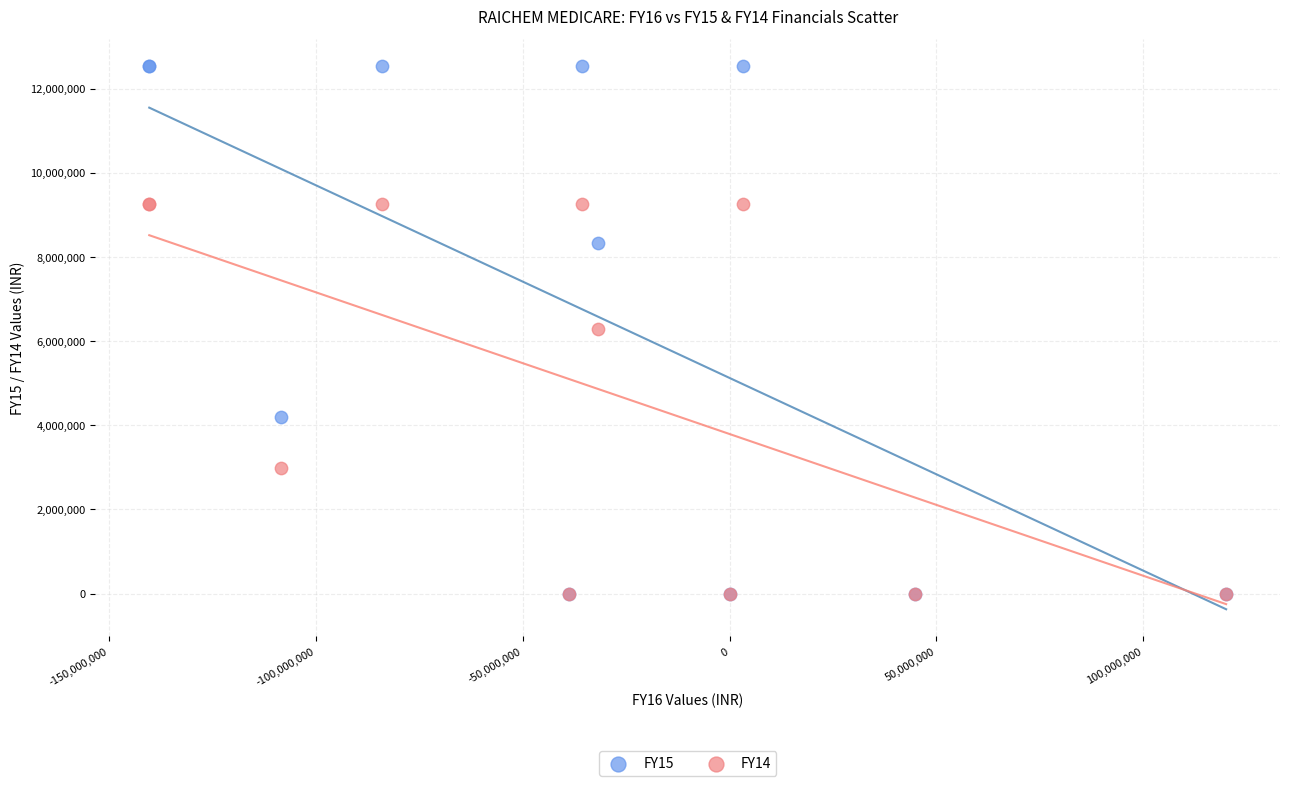

Which series has the widest spread of Y values?

FY15